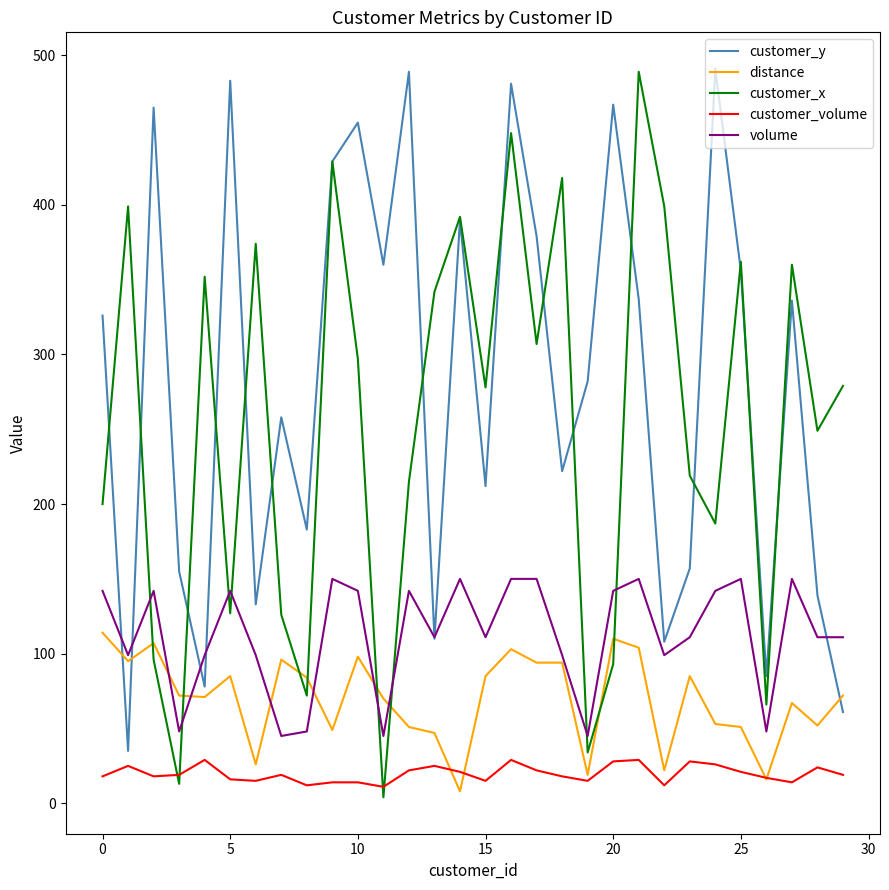

Which series has the largest total across all categories?

customer_y